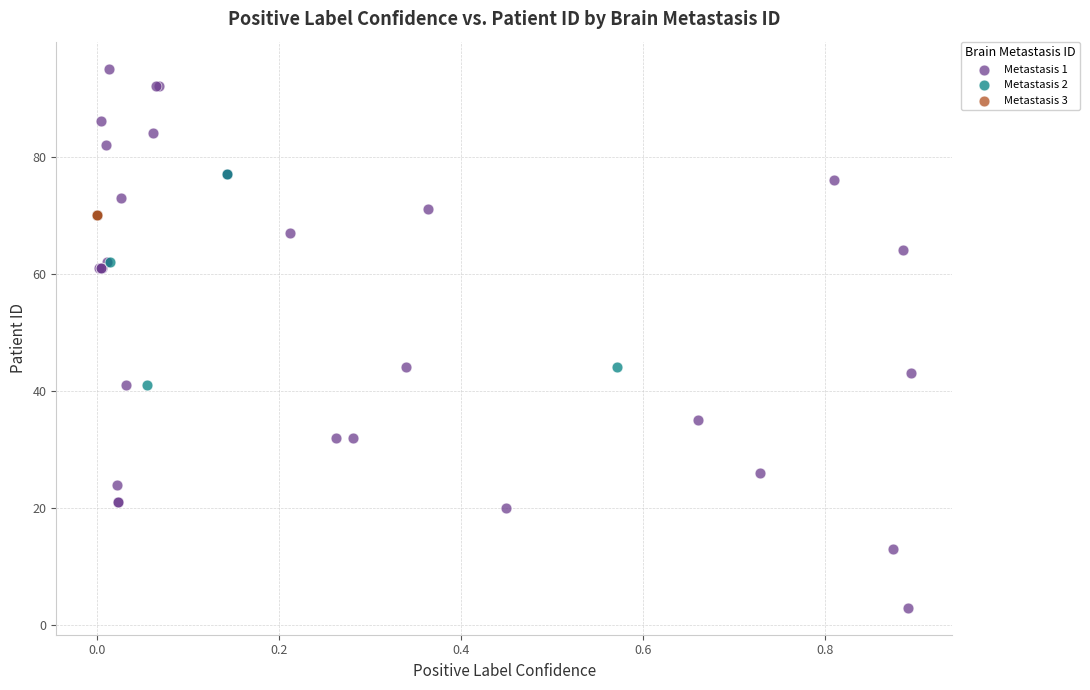

Which series reaches the maximum Y coordinate?

Metastasis 1